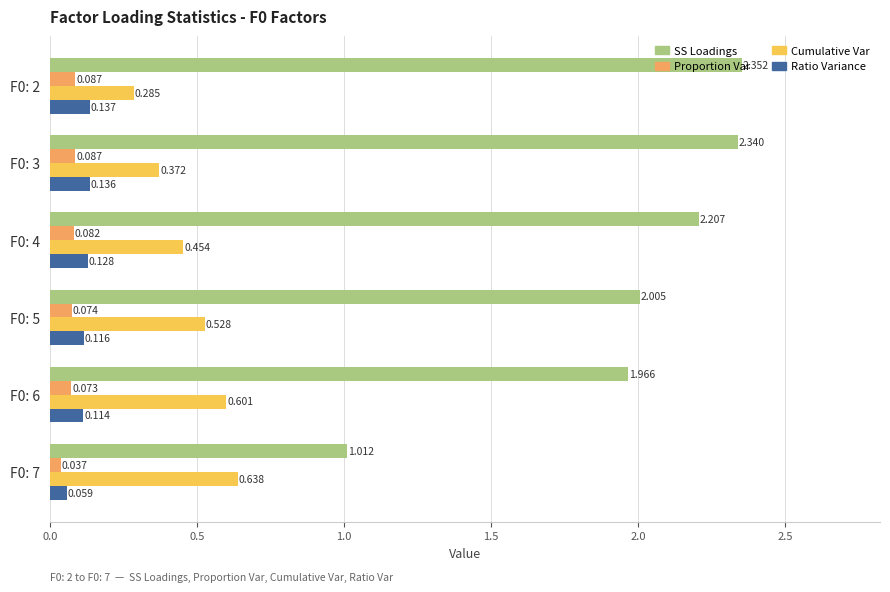

Which series has the widest spread of values?

SS Loadings